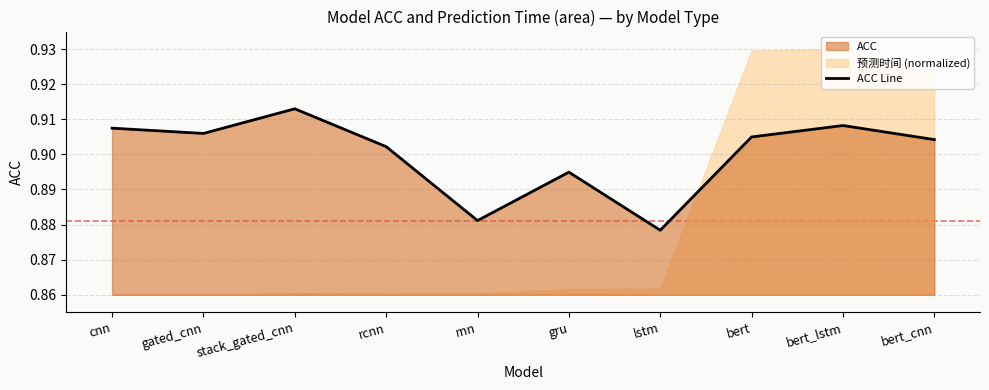

At which category does the data reach its first local peak?

stack_gated_cnn